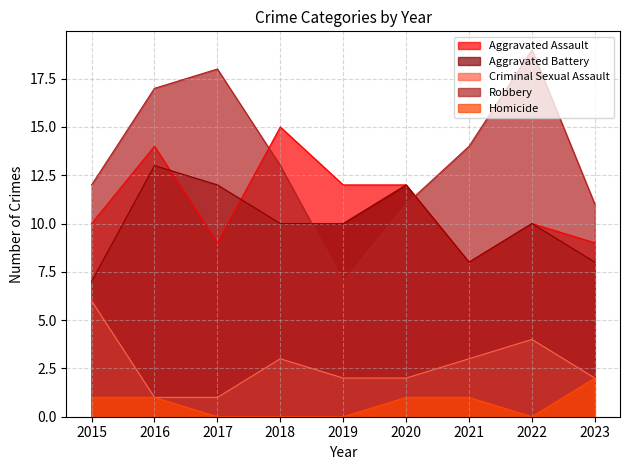

What is the difference between the second highest and minimum values in the Aggravated Battery series?

5